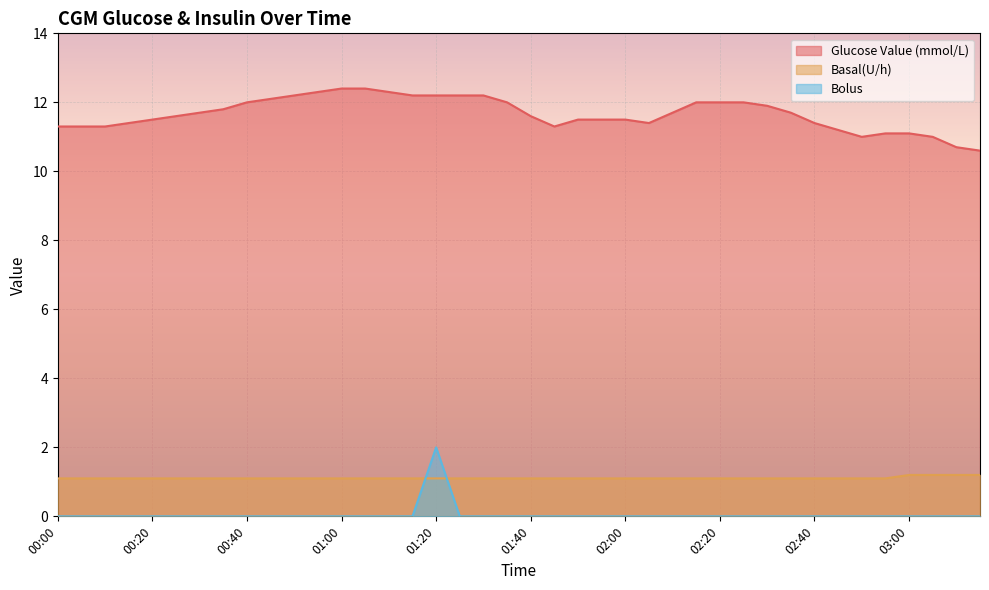

How many Bolus values are between 0 and 1?

39